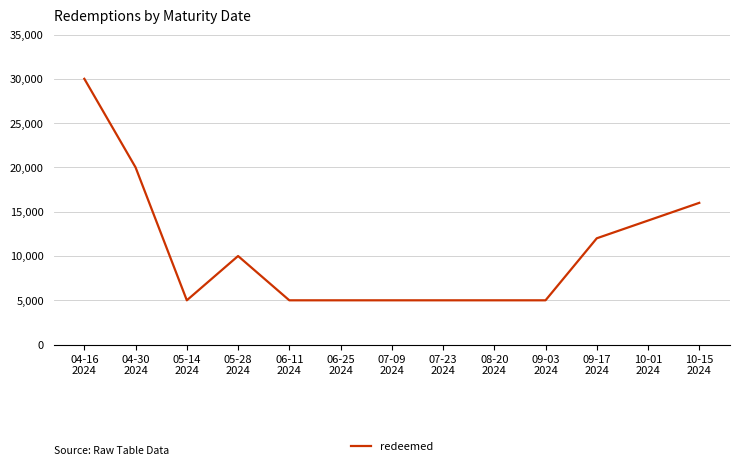

What is the maximum value shown in the chart?

30000